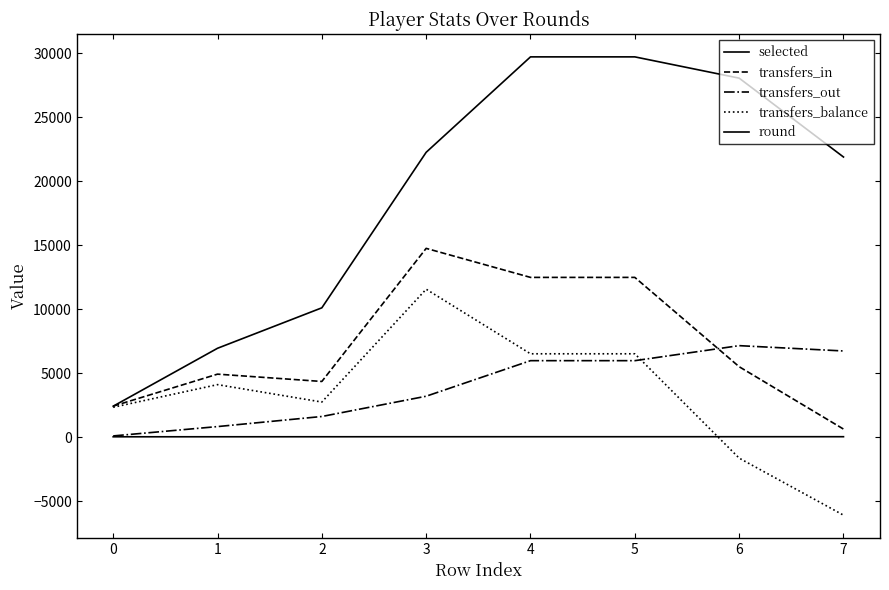

How many lines are shown in the chart?

5